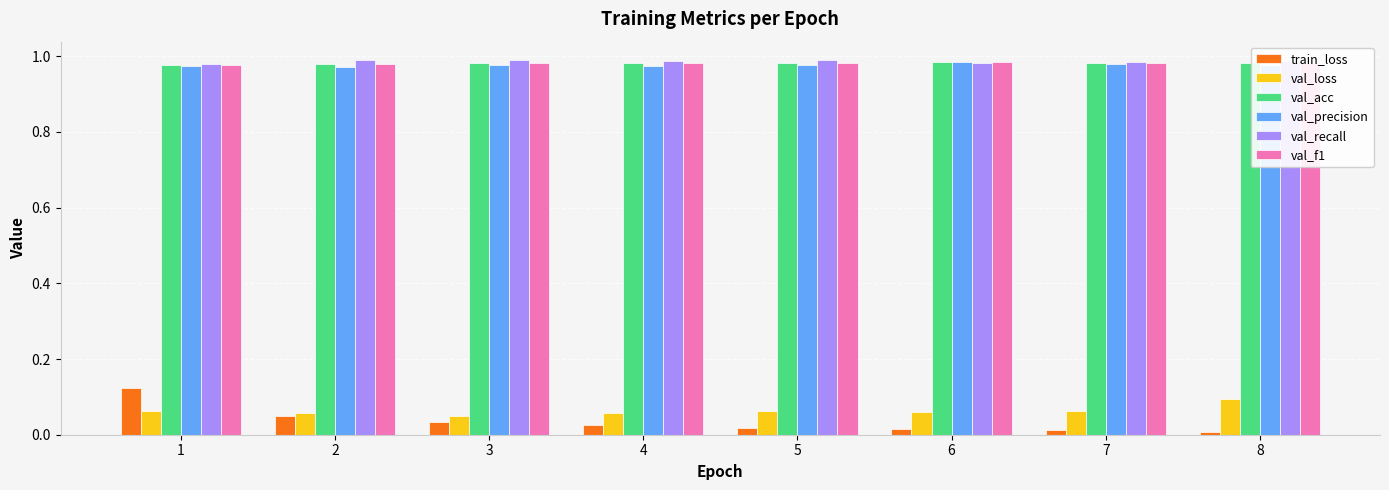

Which series has the widest spread of values?

train_loss